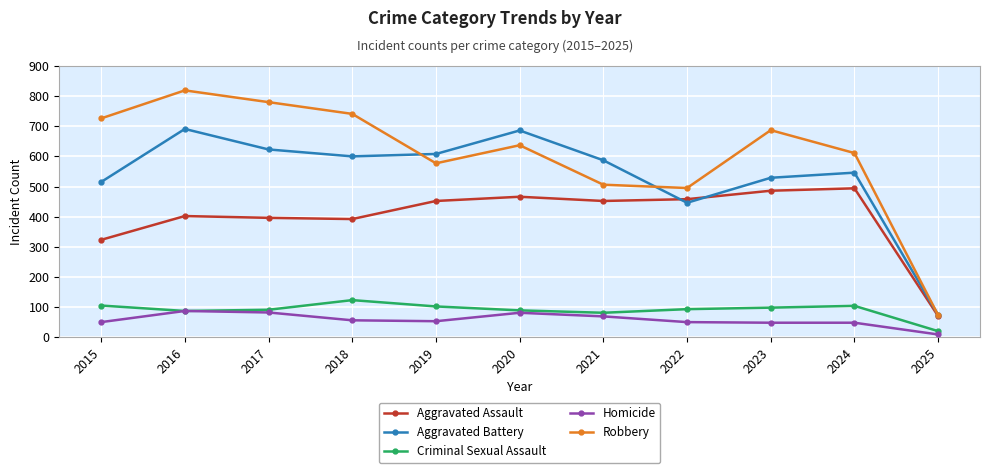

Which series has the largest range (max minus min)?

Robbery